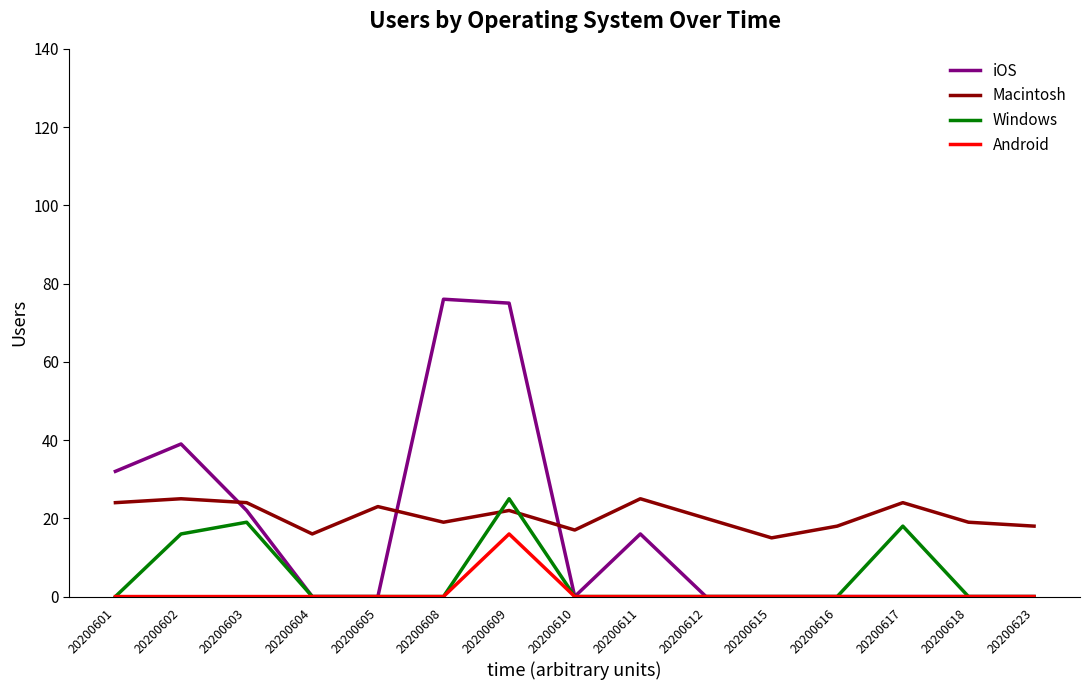

Which series has the widest spread of values?

iOS